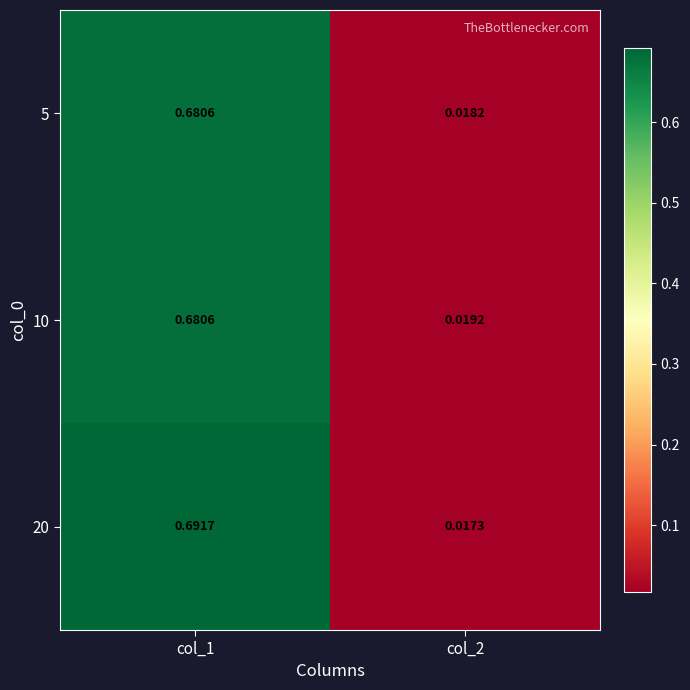

Which category has the lowest value across all series?

col_2